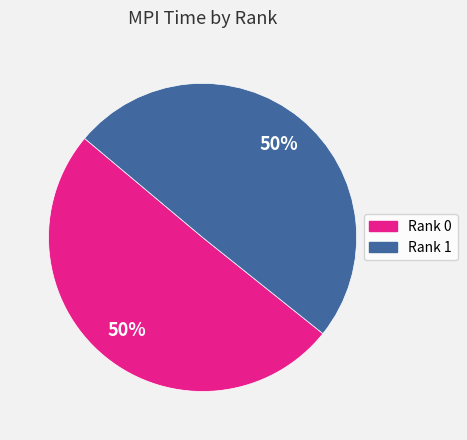

What percentage is the Rank 0 slice, to the nearest percent?

50%